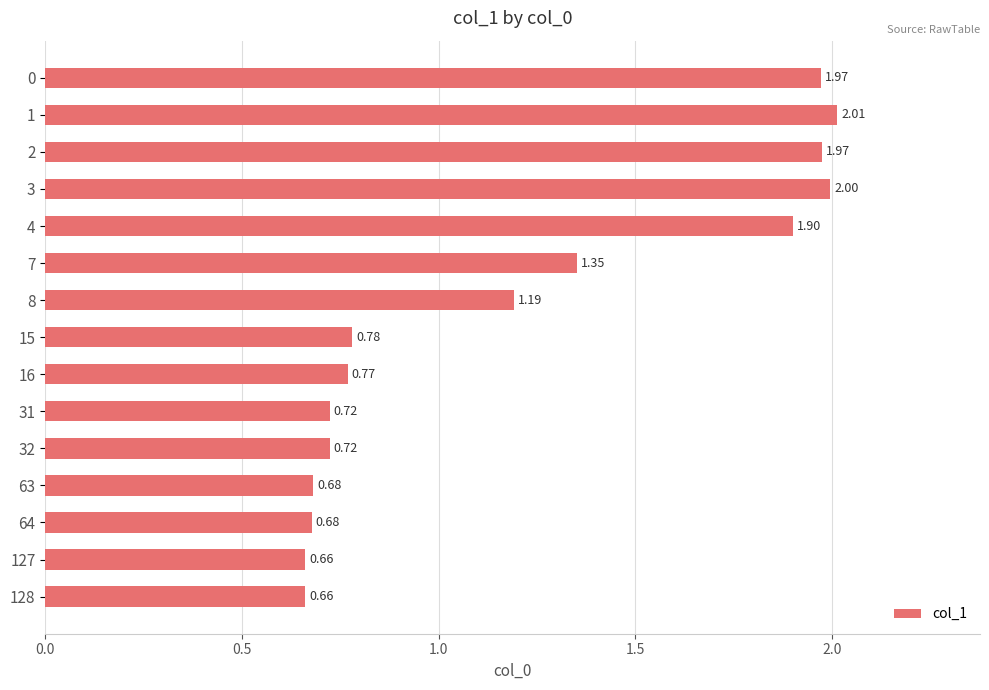

What is the sum of the values at 16 and 1?

2.8